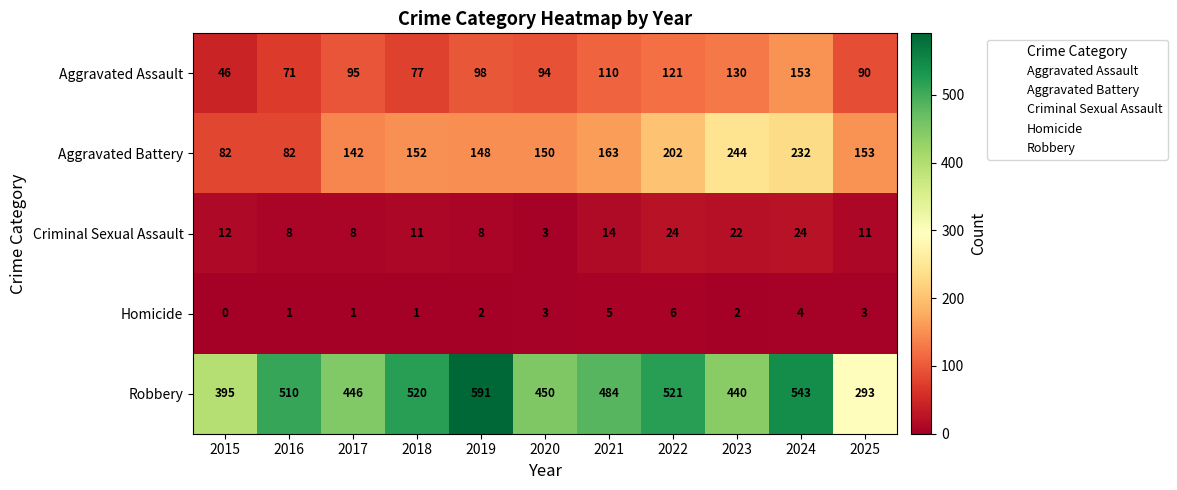

Rank the series by their maximum value, from lowest to highest.

Homicide, Criminal Sexual Assault, Aggravated Assault, Aggravated Battery, Robbery